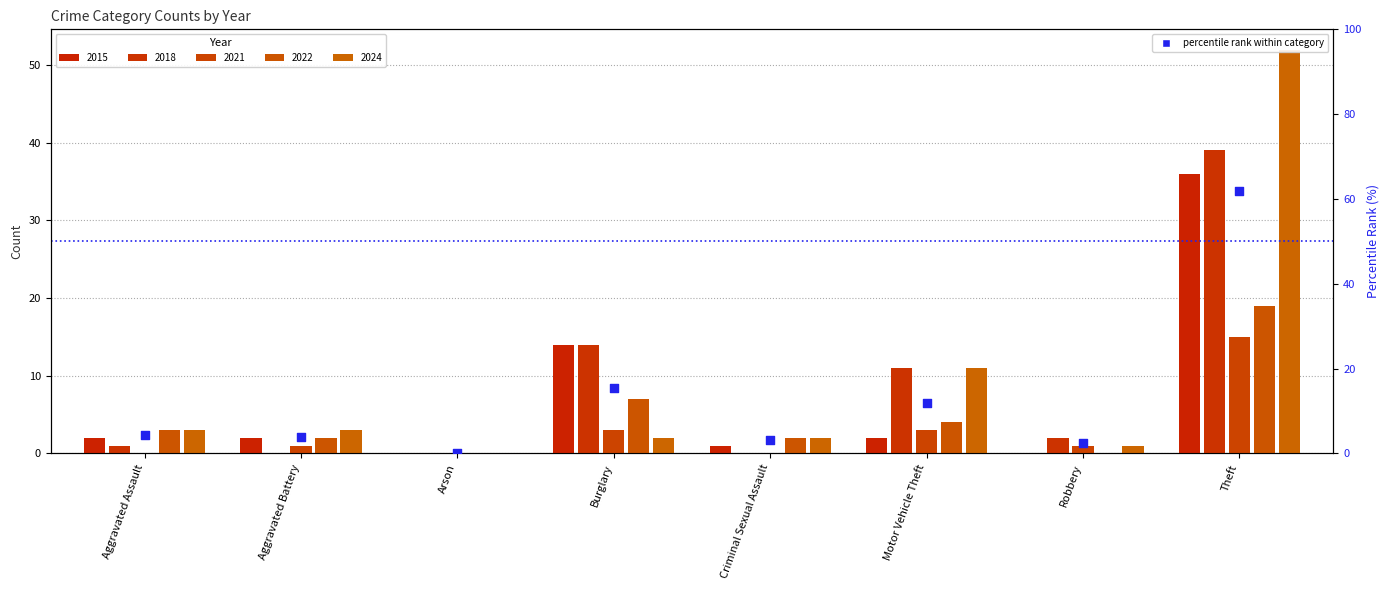

Which series contains the highest Y value?

2024